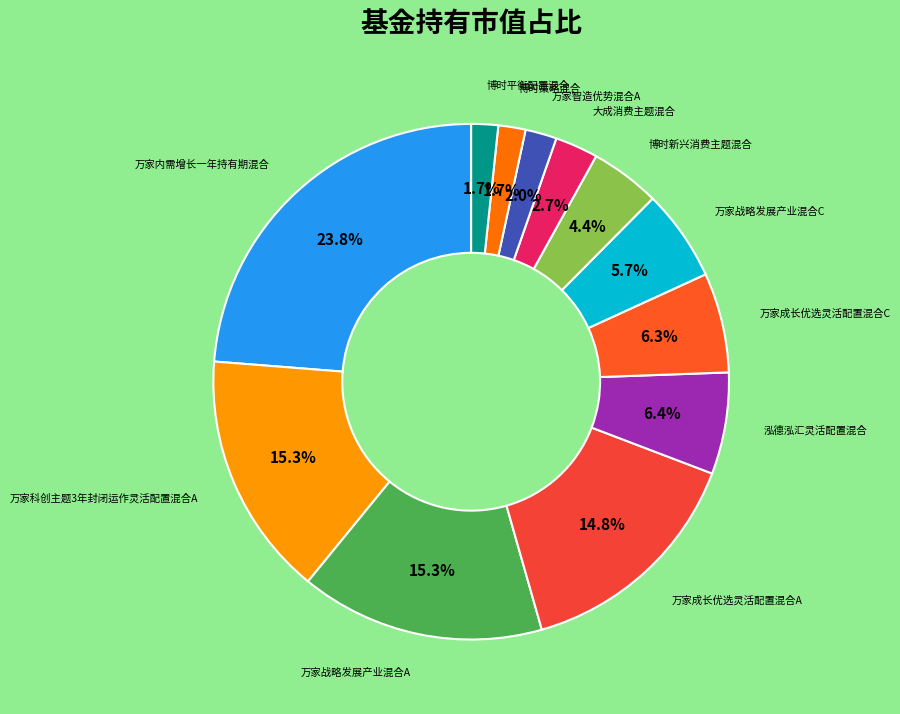

How many slices are in this pie chart?

12